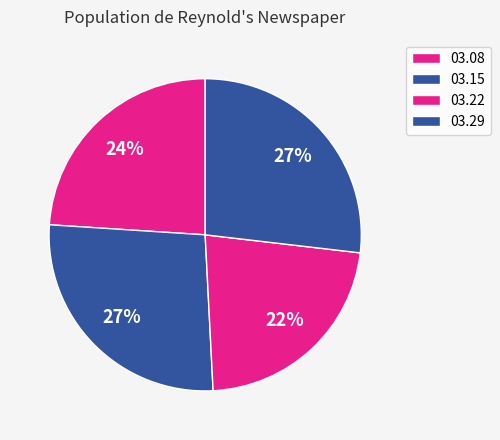

Count the number of slices in the pie.

4